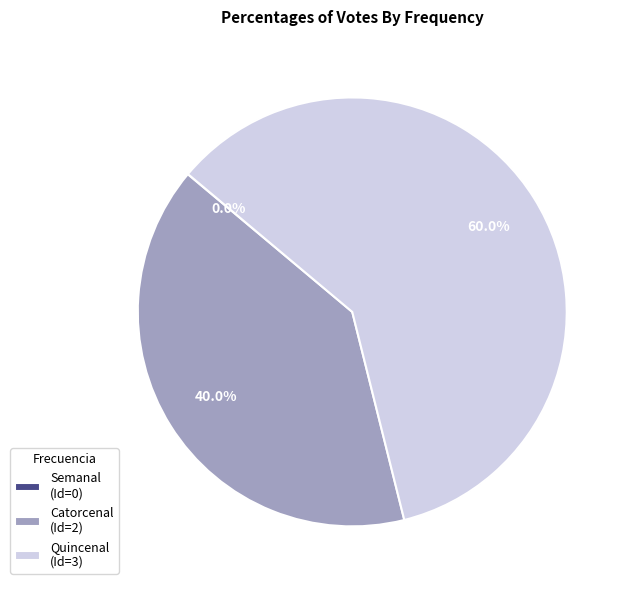

What is the total percentage of Quincenal (Id=3) and Catorcenal (Id=2)?

100.0%